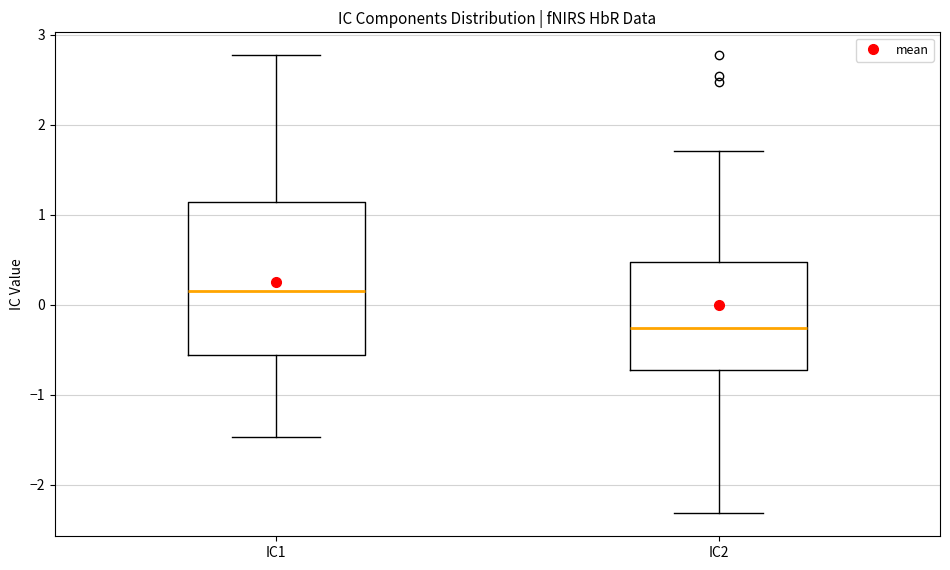

Where does the lower whisker of the box for IC2 end on the y-axis? The values are not printed on the chart, so give them approximately, as read against the axis.

-2.3